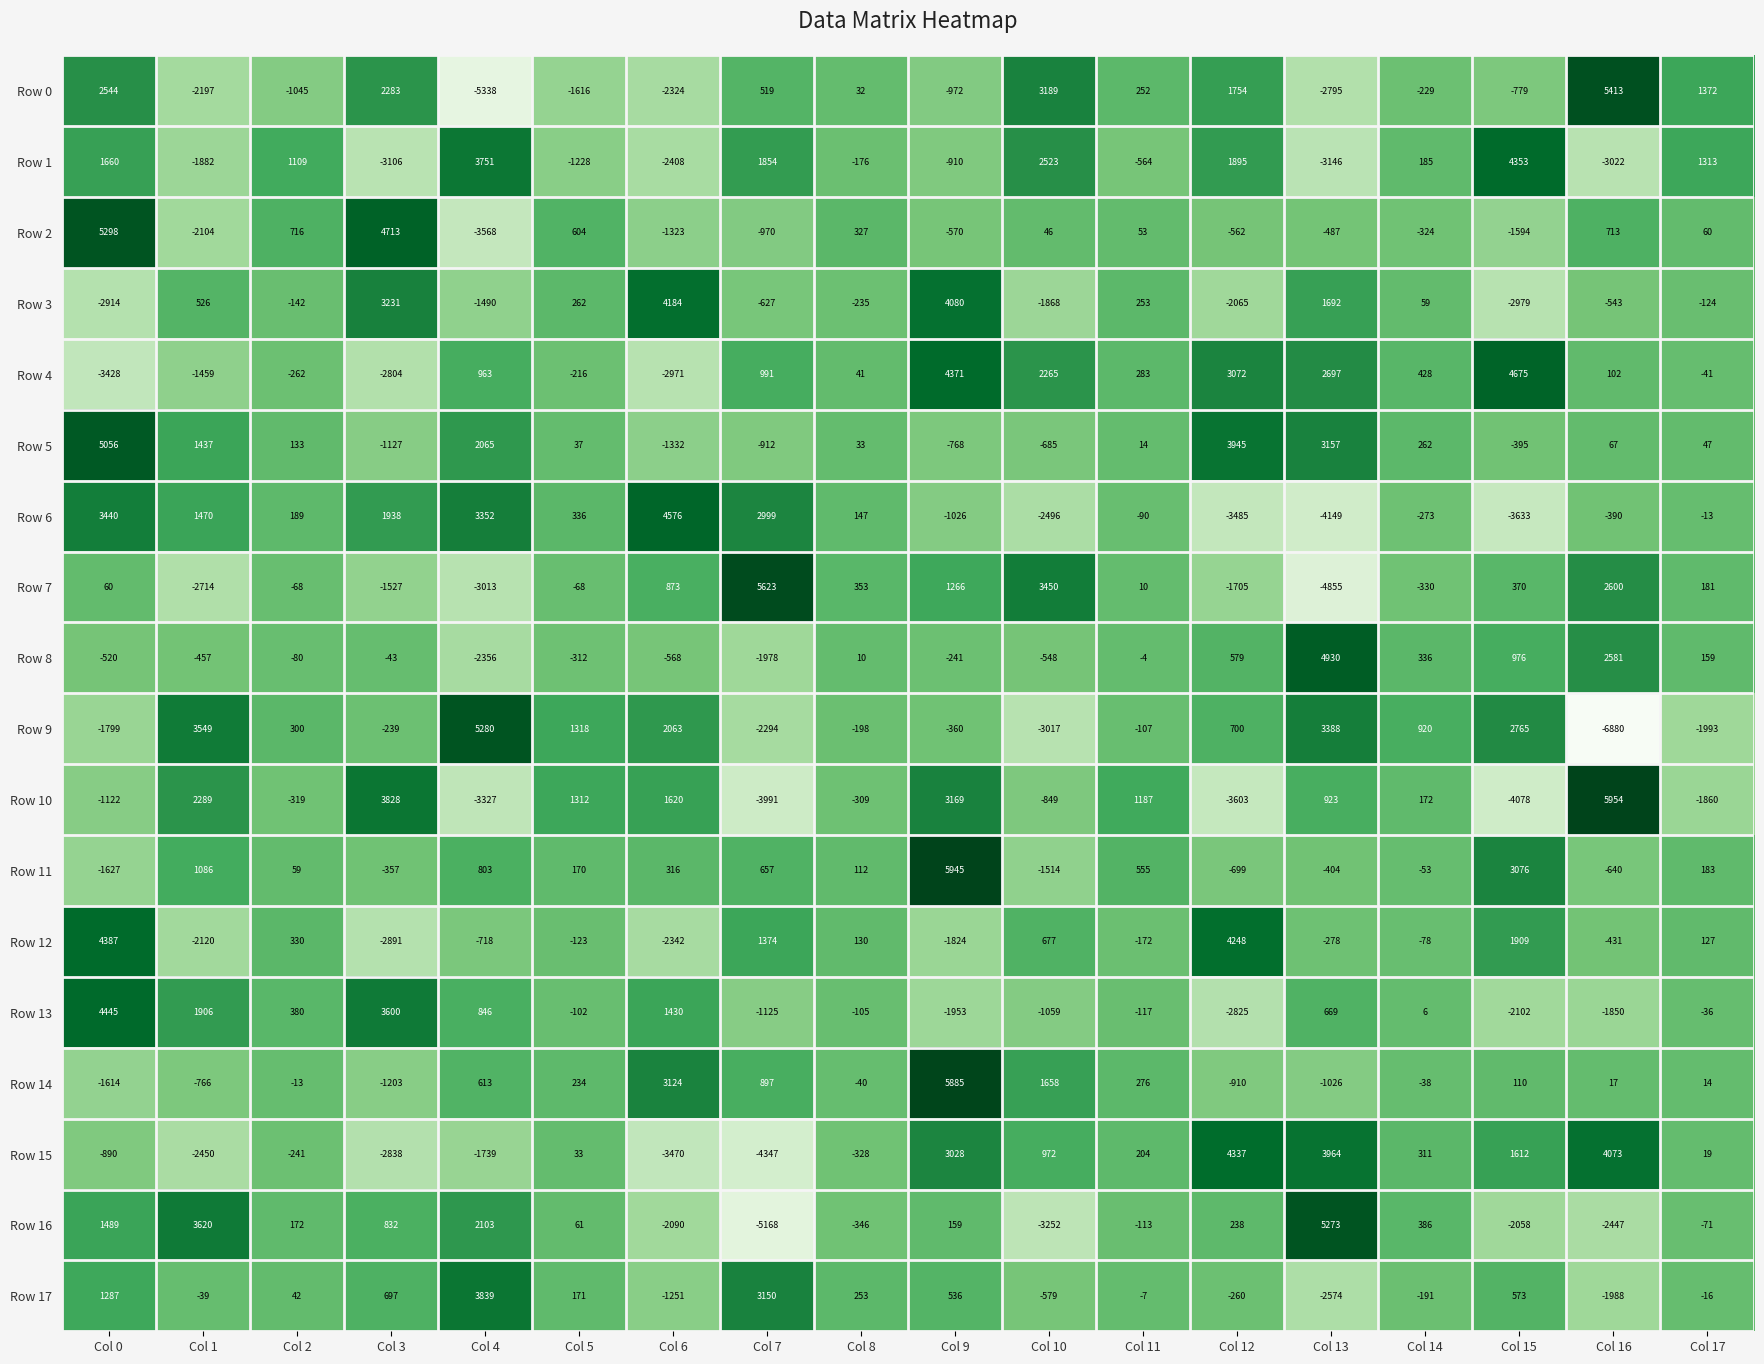

Which category has the lowest value across all series?

Col 16